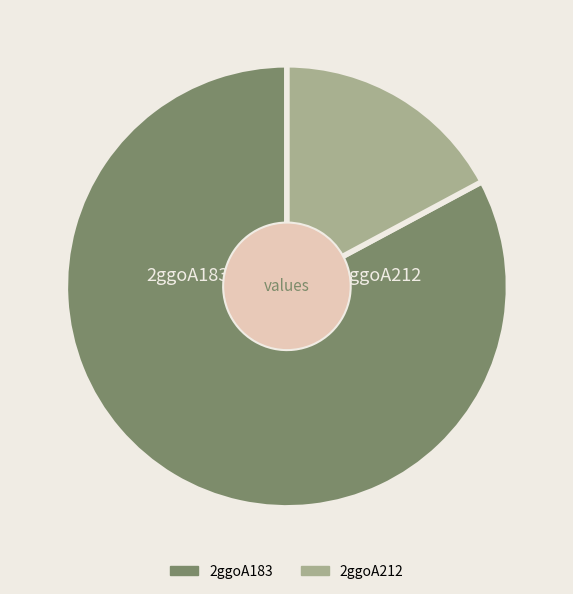

How many slices are in this pie chart?

2